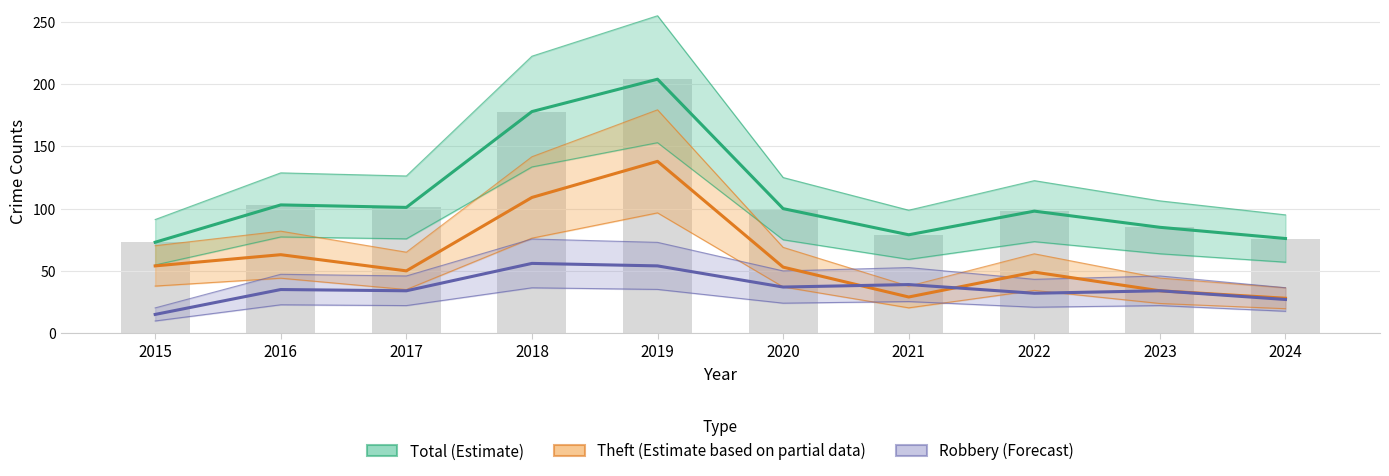

True or false: Robbery (Forecast) has a value of 37 at 2020.

True